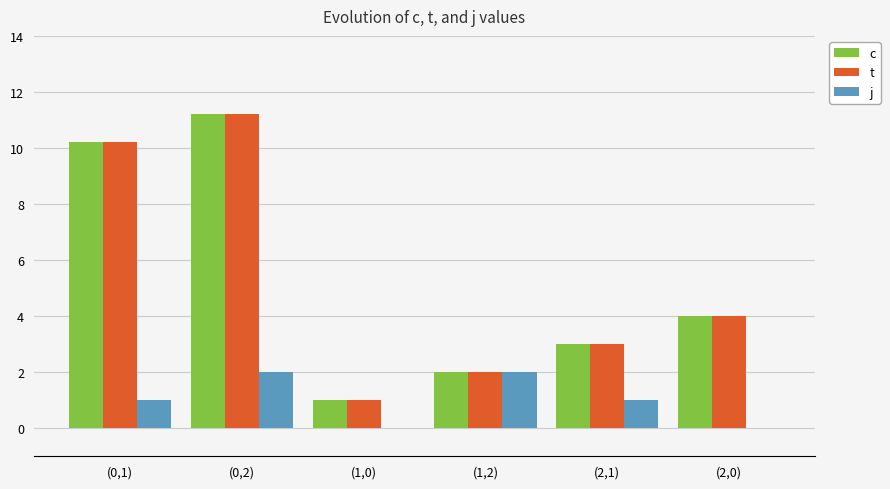

Where is t nearest to the value 6?

(2,0)